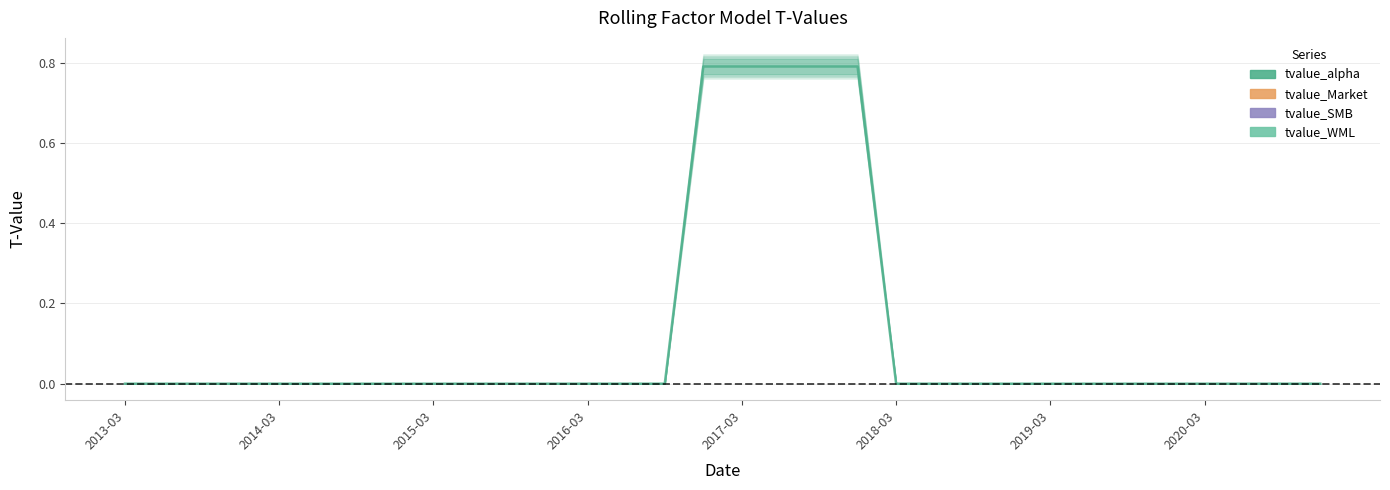

What is the value of the 19th point from the left?

0.8